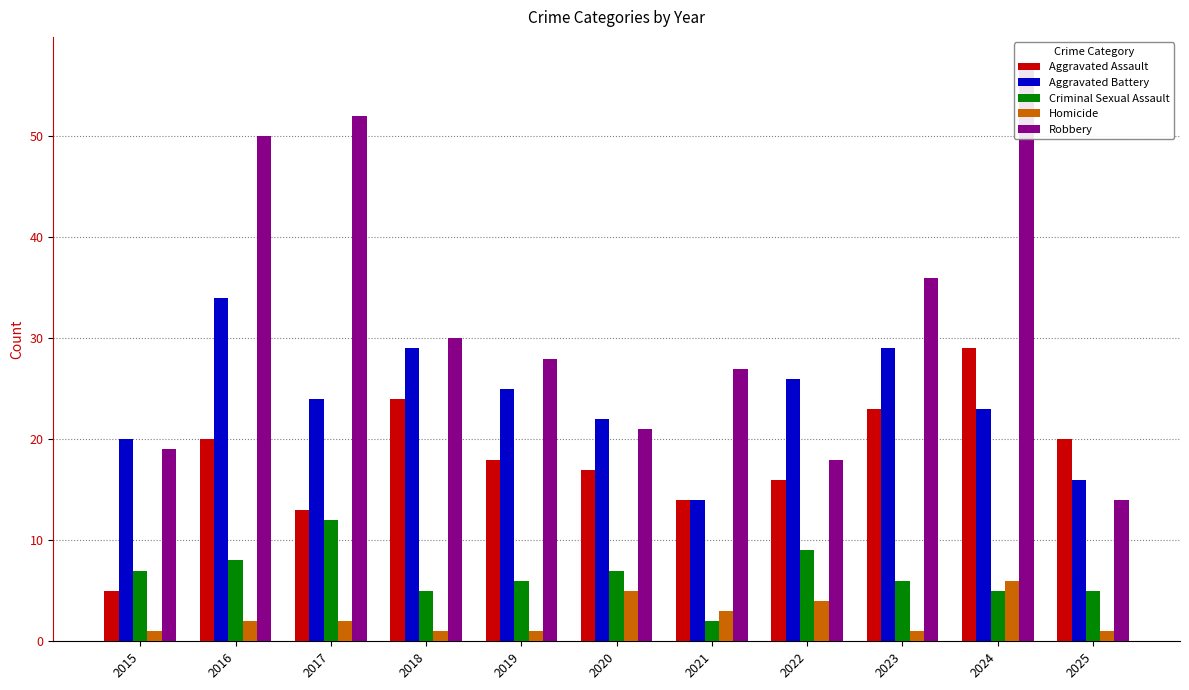

What is the difference between the Aggravated Battery values at 2019 and 2015?

5